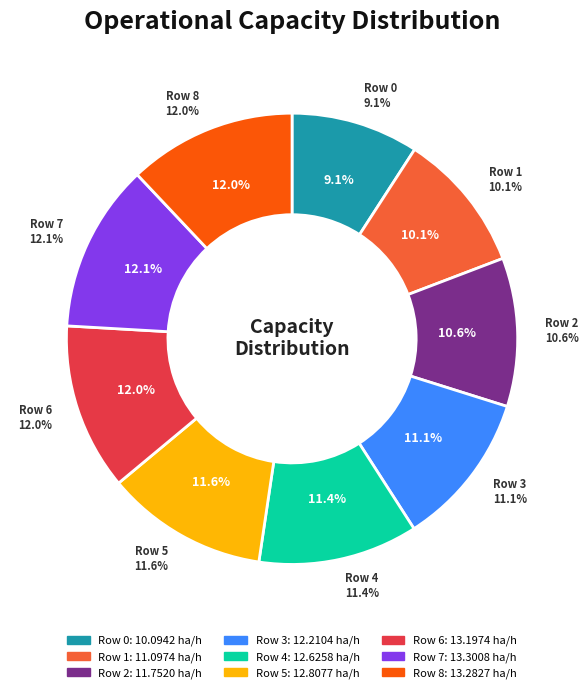

To the nearest percent, what portion does Row 4 represent?

11%